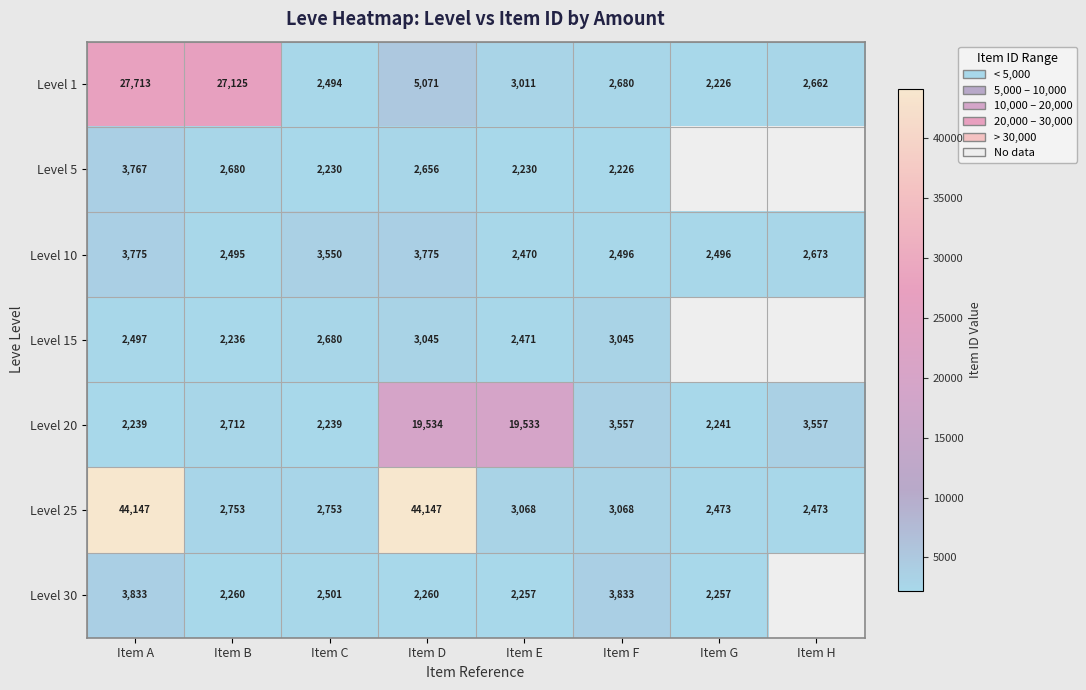

Which series changed the most between Item C and Item F?

Level 30